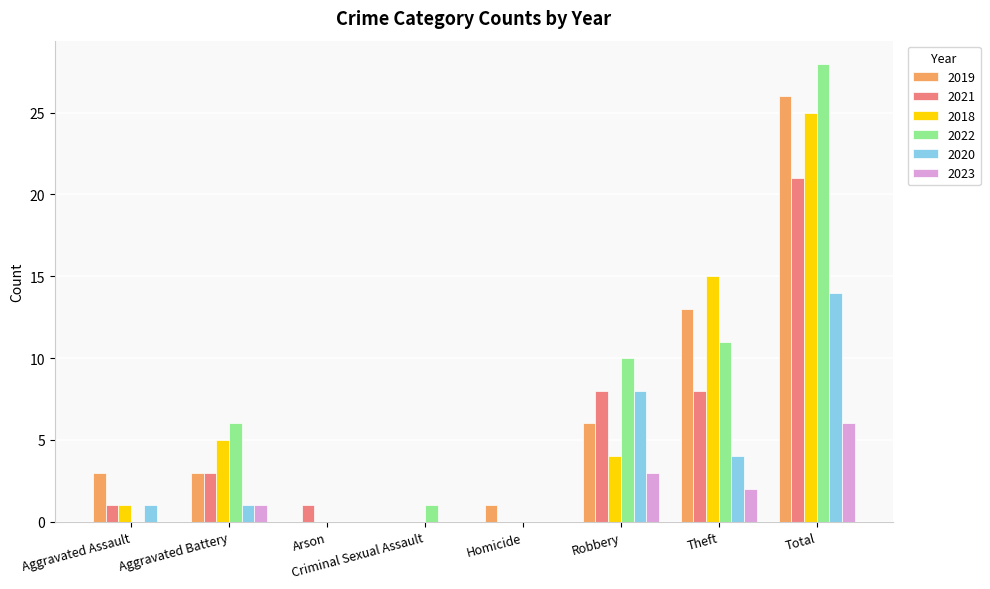

How many distinct data groups are displayed?

6